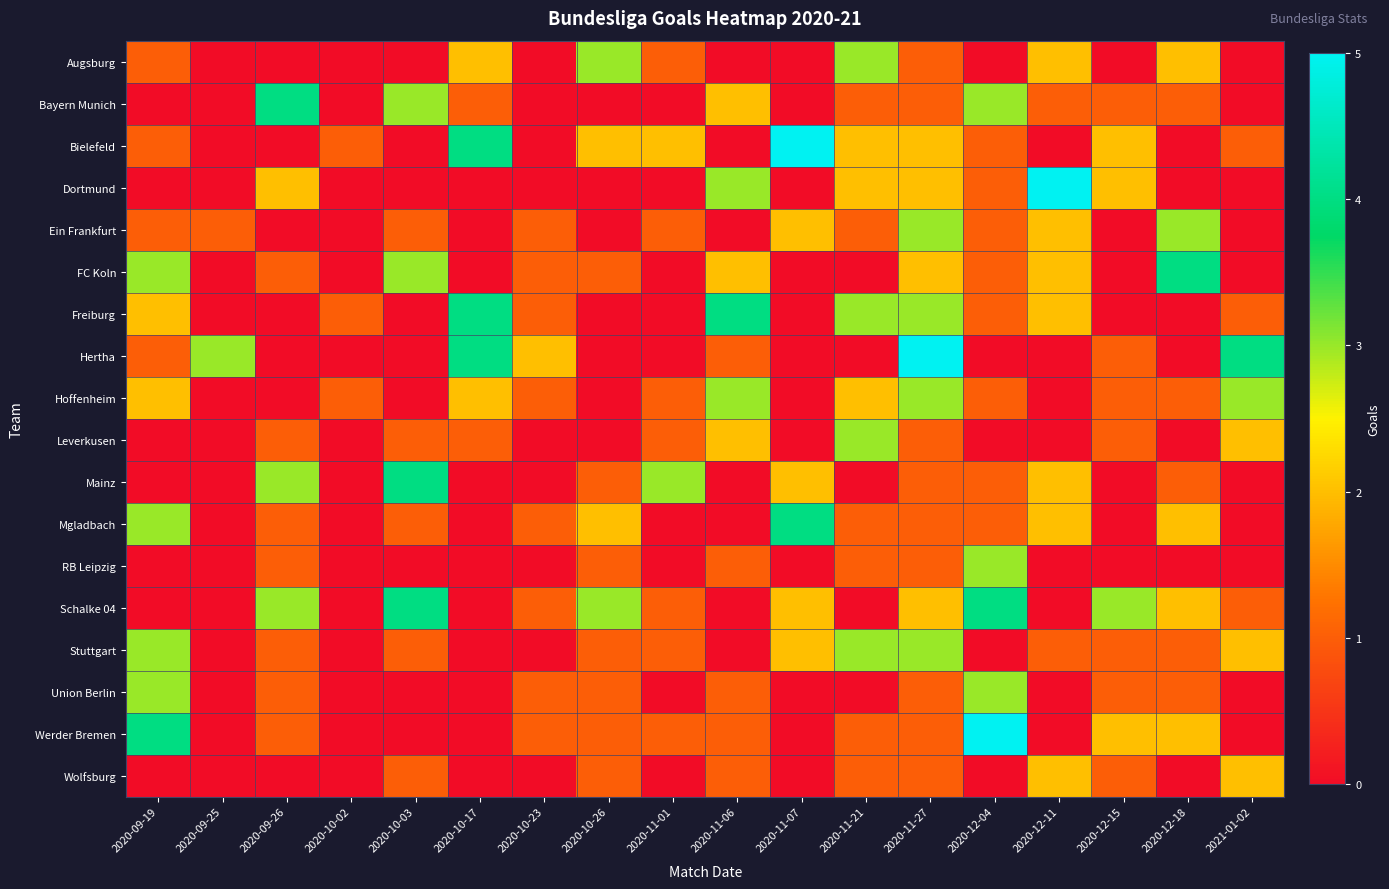

What is the total value across all series at 2020-12-18?

20